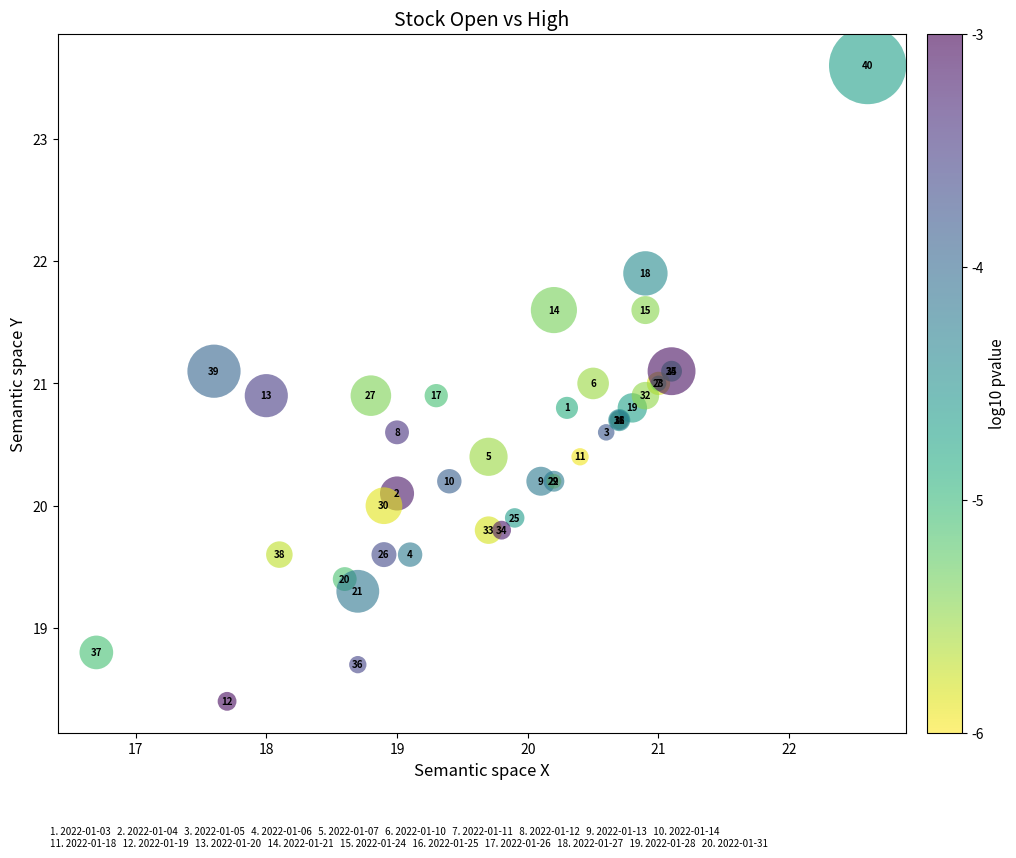

What Y value in the scatter plot is closest to 21?

21.0